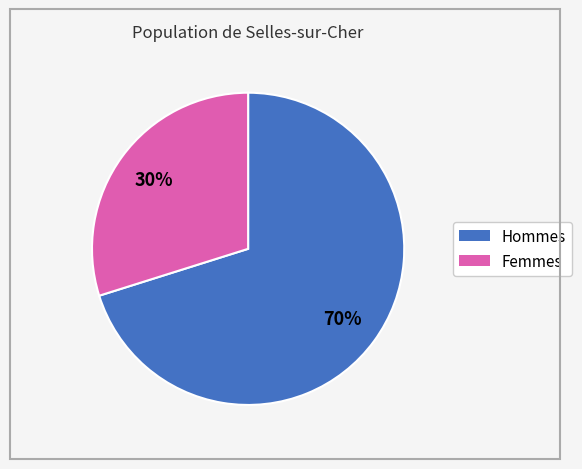

Does any single category account for the majority?

Yes